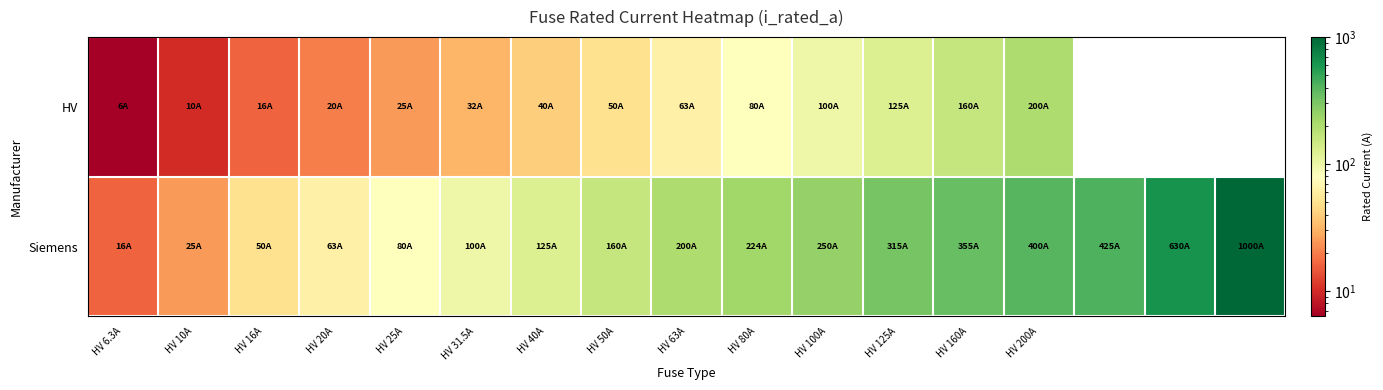

How many data points in Siemens are above 200?

8